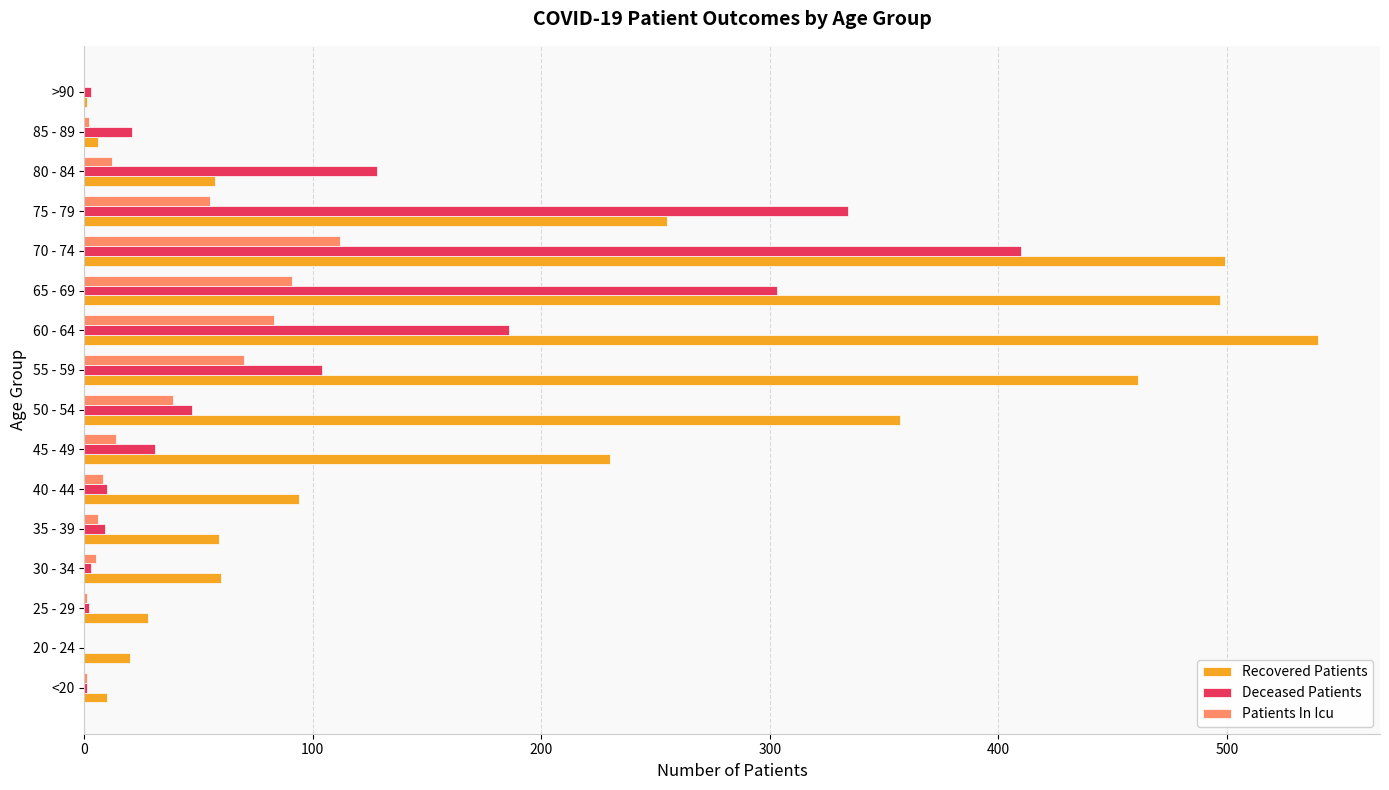

What is the sum of all Patients In Icu values?

499